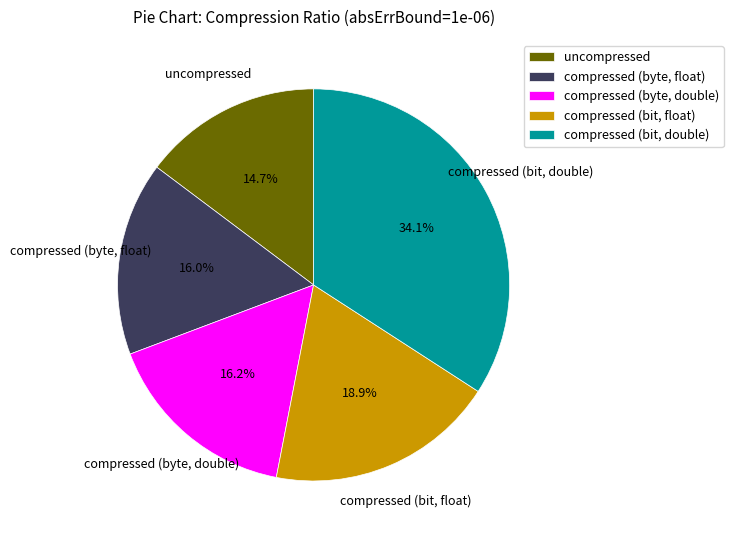

What is the largest slice in the pie chart?

compressed (bit, double)